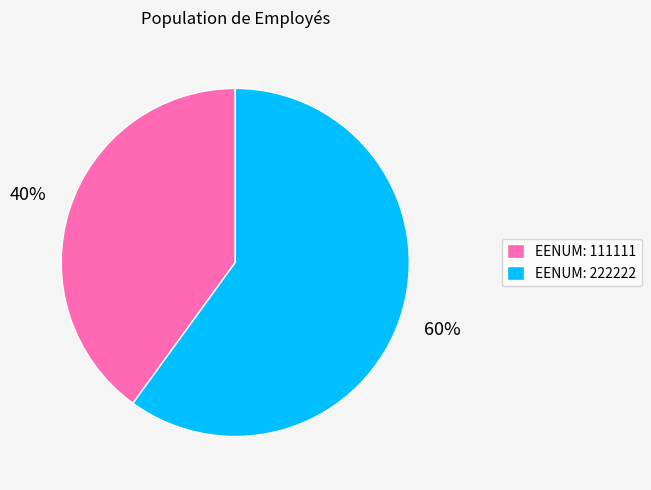

Which category has the biggest portion of the pie?

EENUM: 222222